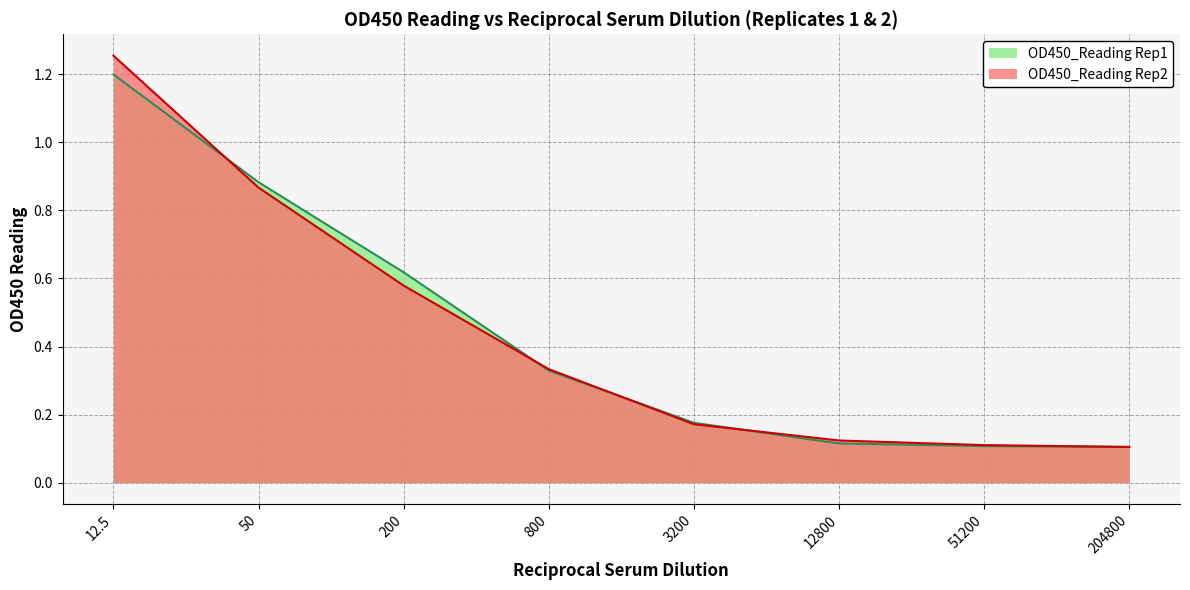

List the series in order of their overall mean, highest first.

OD450_Reading Rep2, OD450_Reading Rep1